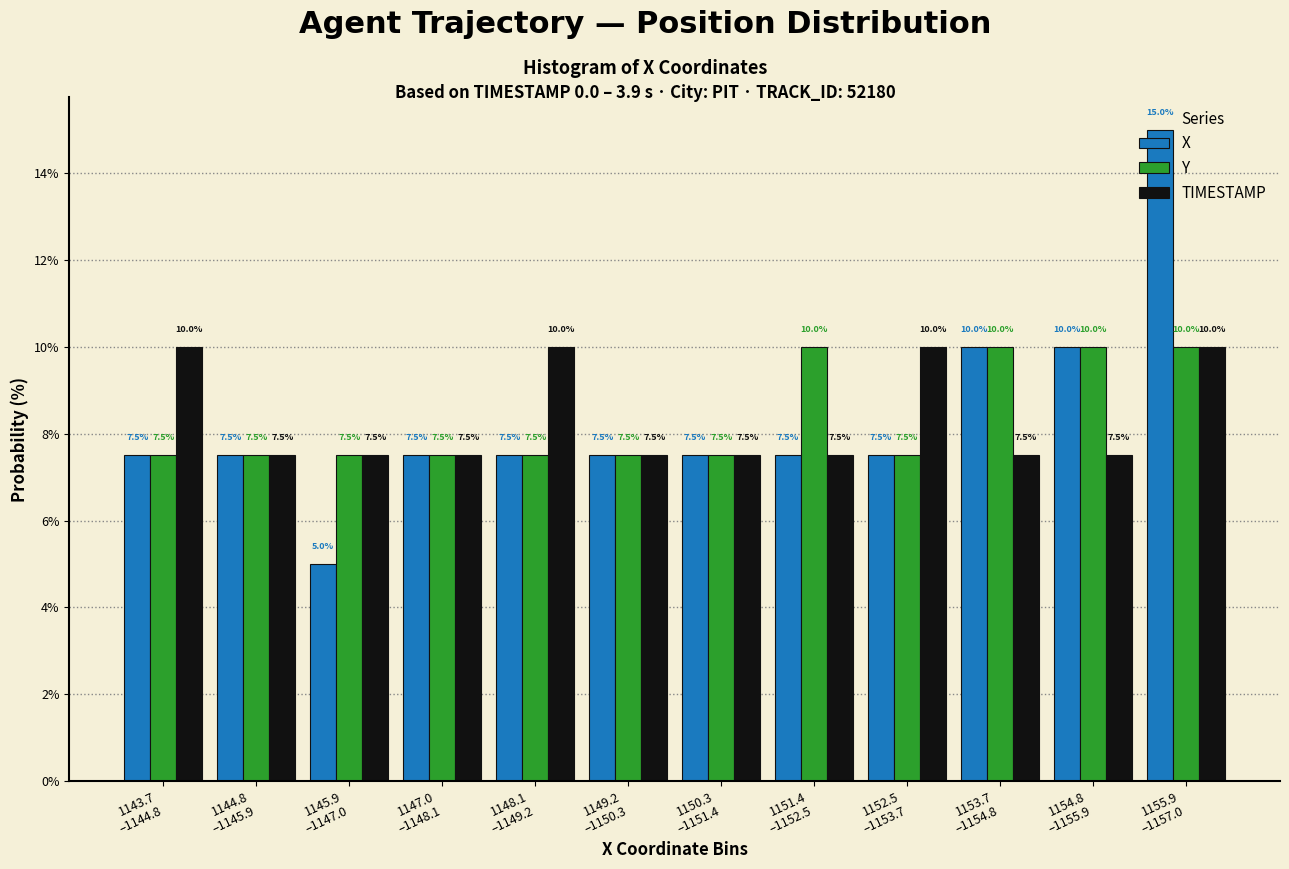

At how many categories does at least one series exceed 5?

12